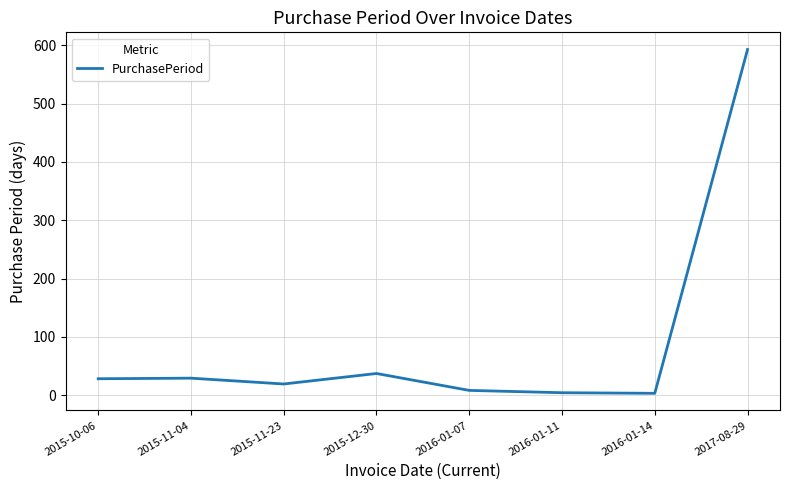

What is the change in value from 2016-01-07 to 2016-01-11?

-4